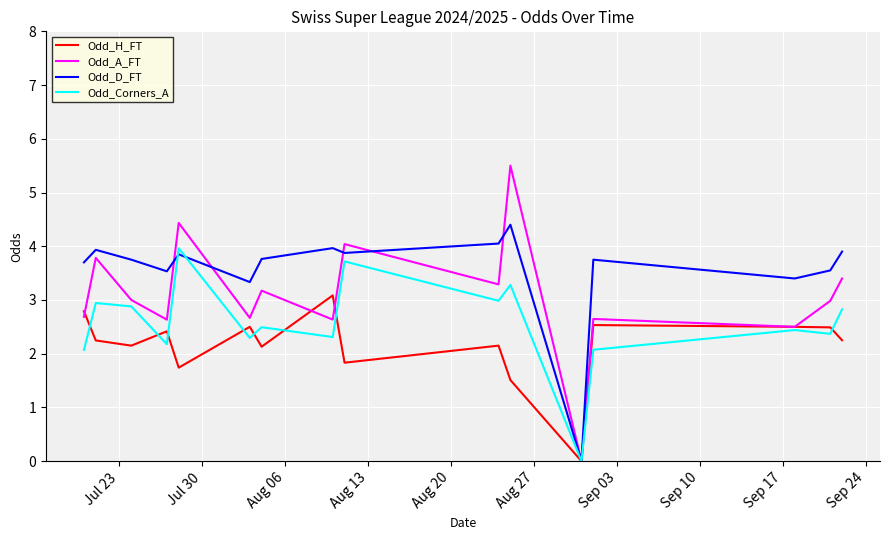

What is the maximum value for Odd_A_FT?

5.5